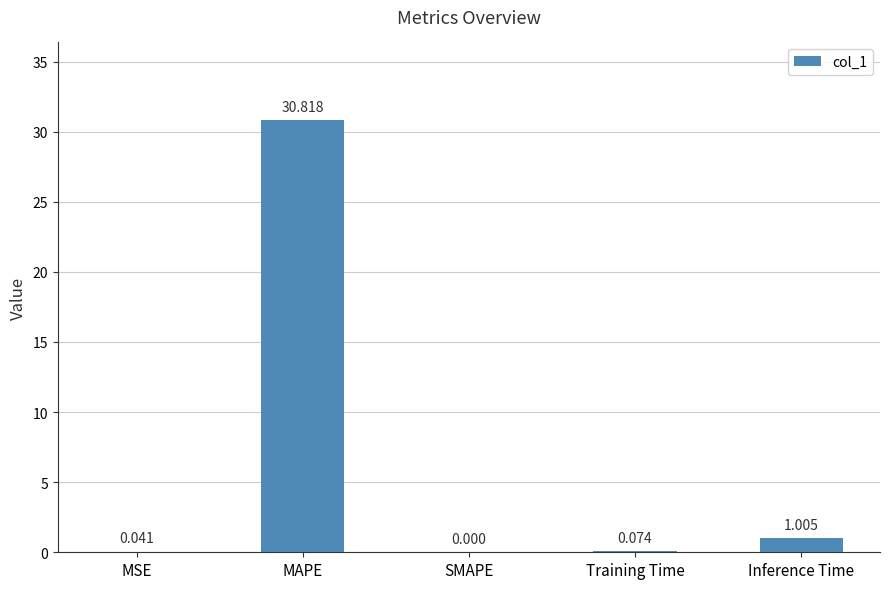

How many data points does each series have?

5